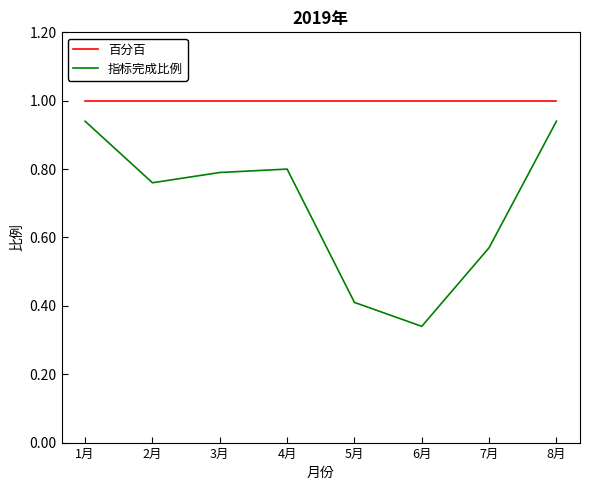

Which series has the largest range (max minus min)?

指标完成比例